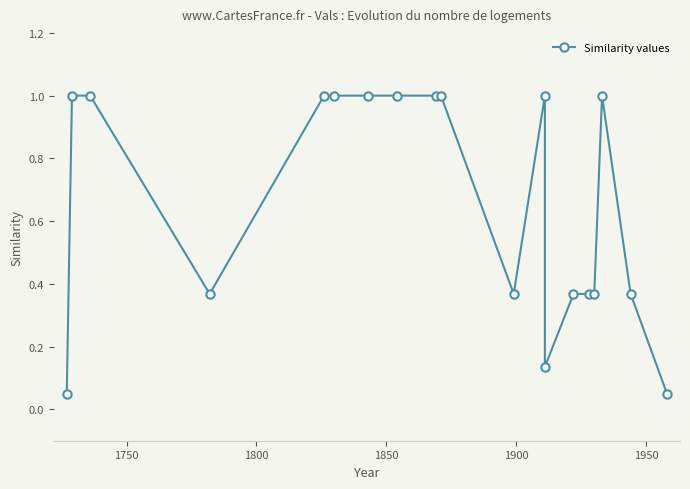

Is it true that the value at 8 is 0.6?

False